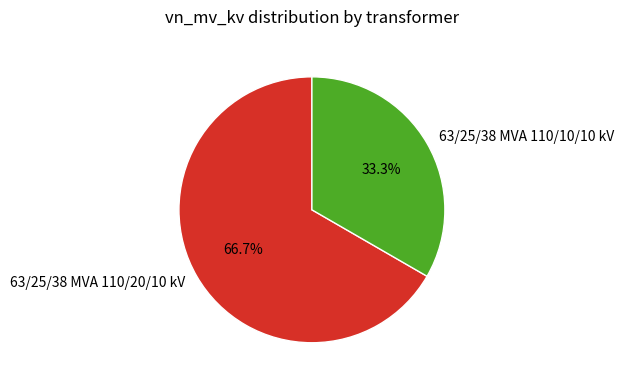

Which slice is the smallest?

63/25/38 MVA 110/10/10 kV